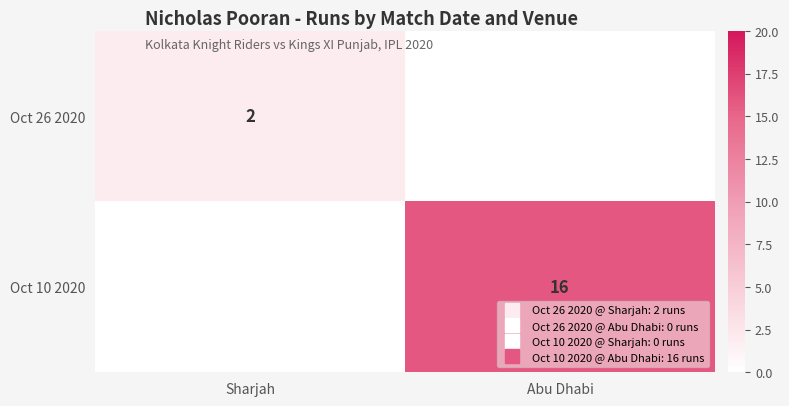

At which category does the chart reach its peak across all series?

Abu Dhabi